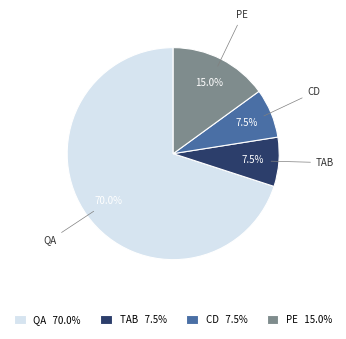

Is there a majority slice in this chart?

Yes